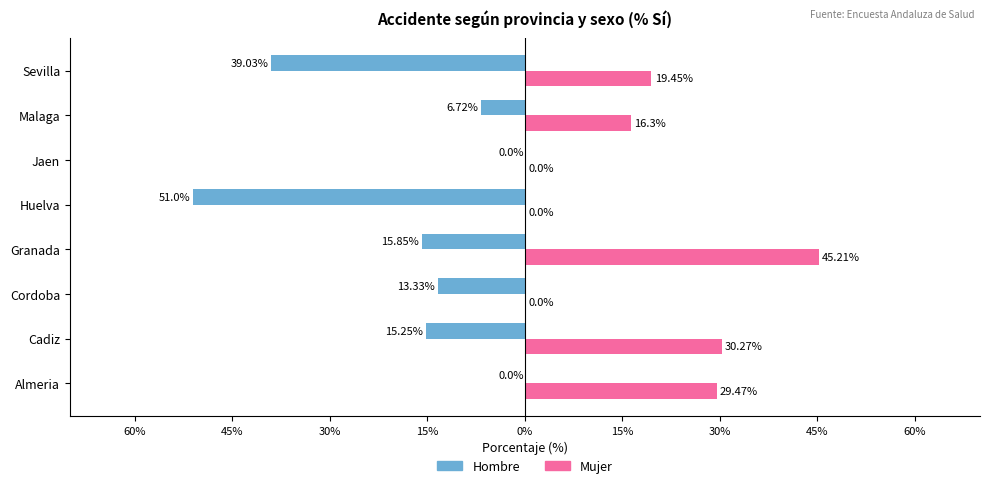

What are all the series names shown in the legend?

Hombre, Mujer